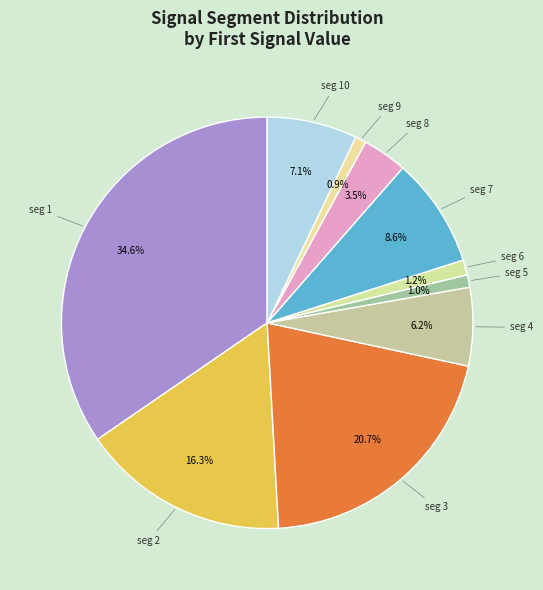

How many slices are in this pie chart?

10